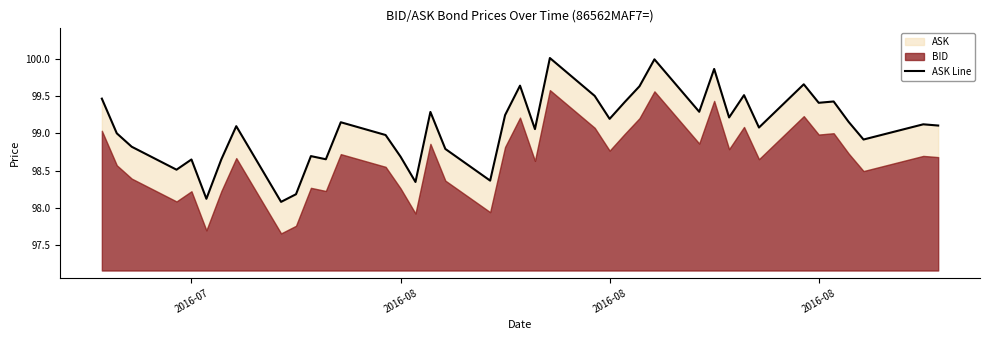

How many lines are shown in the chart?

1